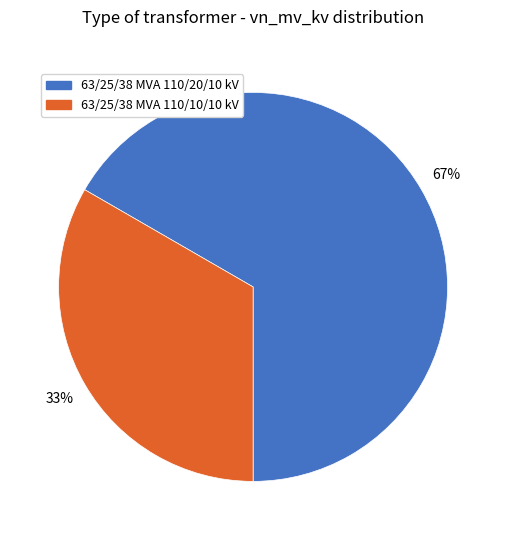

How many slices are in this pie chart?

2